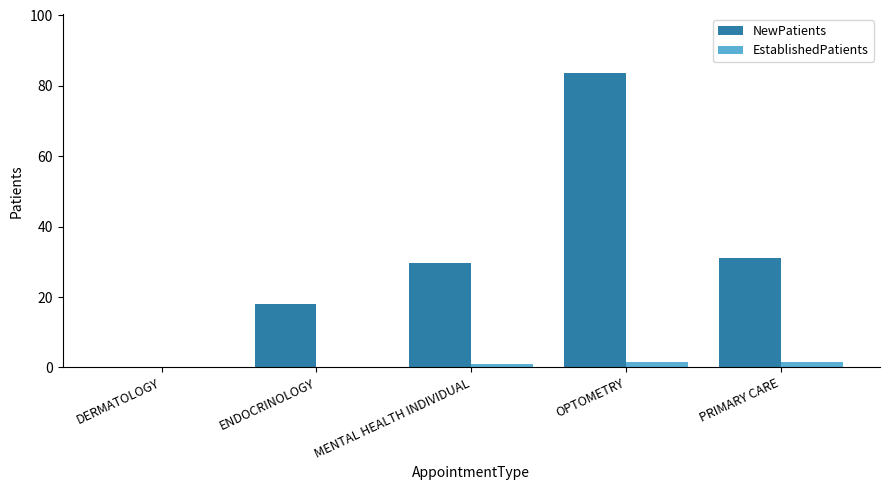

Is the value of NewPatients at PRIMARY CARE greater than the value of EstablishedPatients at PRIMARY CARE?

Yes